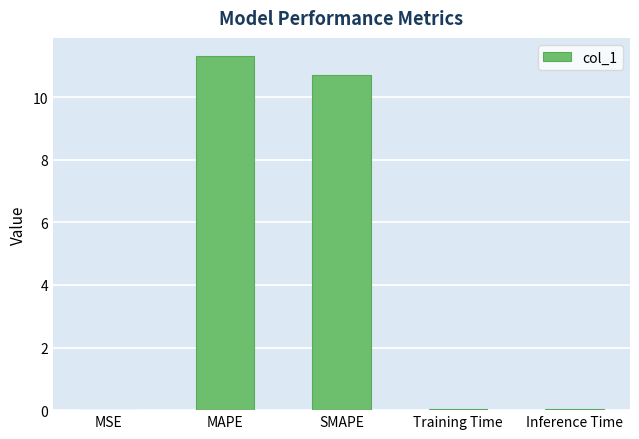

Which category has the highest value across all series?

MAPE